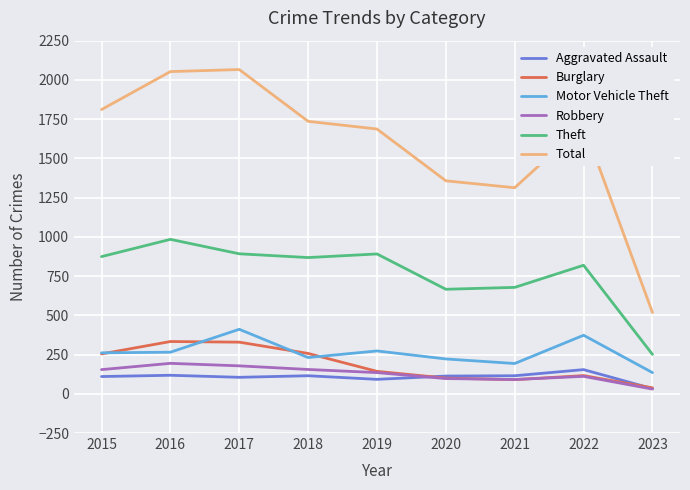

Is it true that Robbery equals 229 at 2019?

False